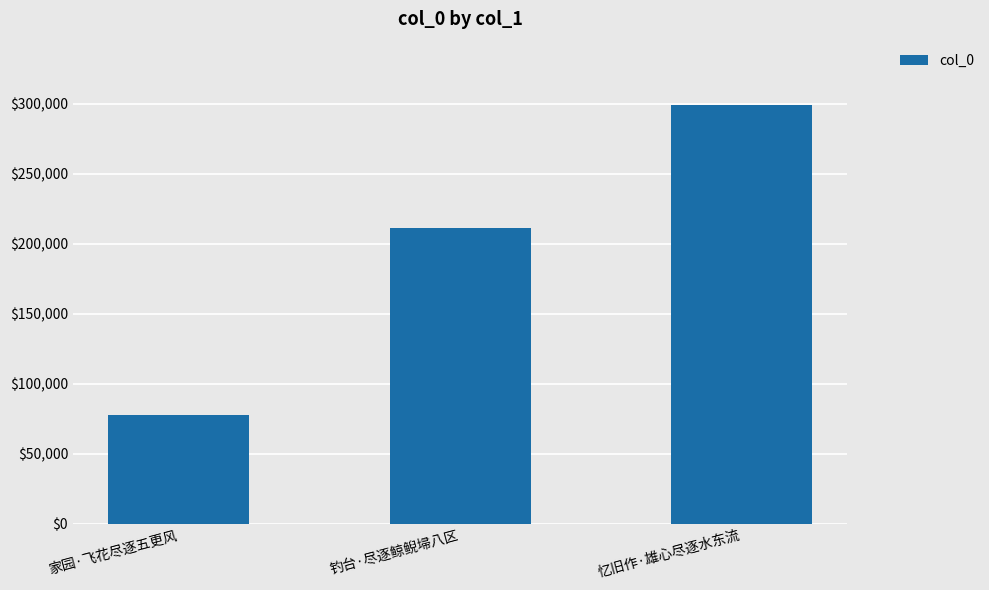

What is the label of the 1st bar from the left?

家园·飞花尽逐五更风